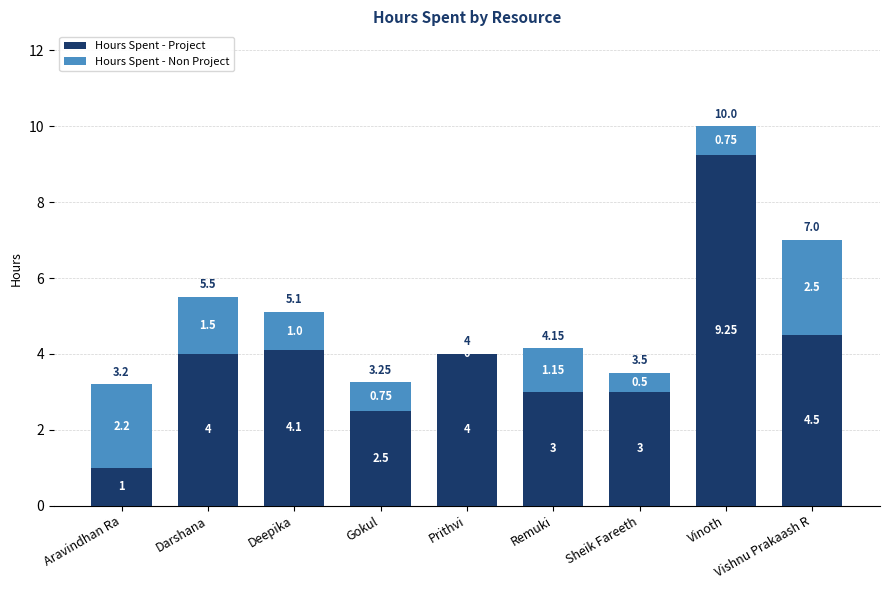

At which label does Hours Spent - Project reach its peak?

Vinoth